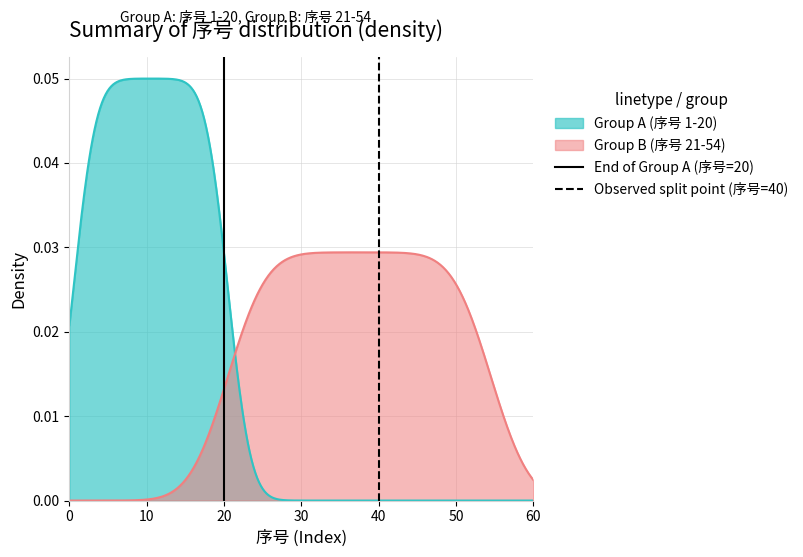

At how many categories does at least one series exceed 0?

1